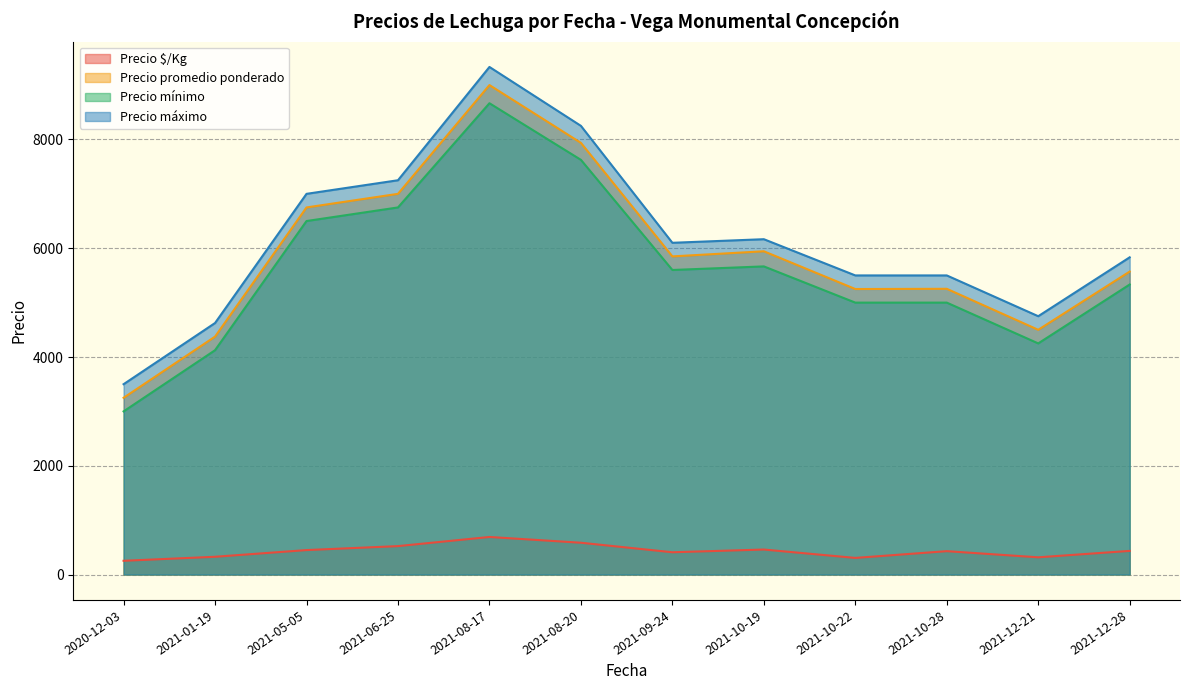

What is the maximum value shown in the chart?

9333